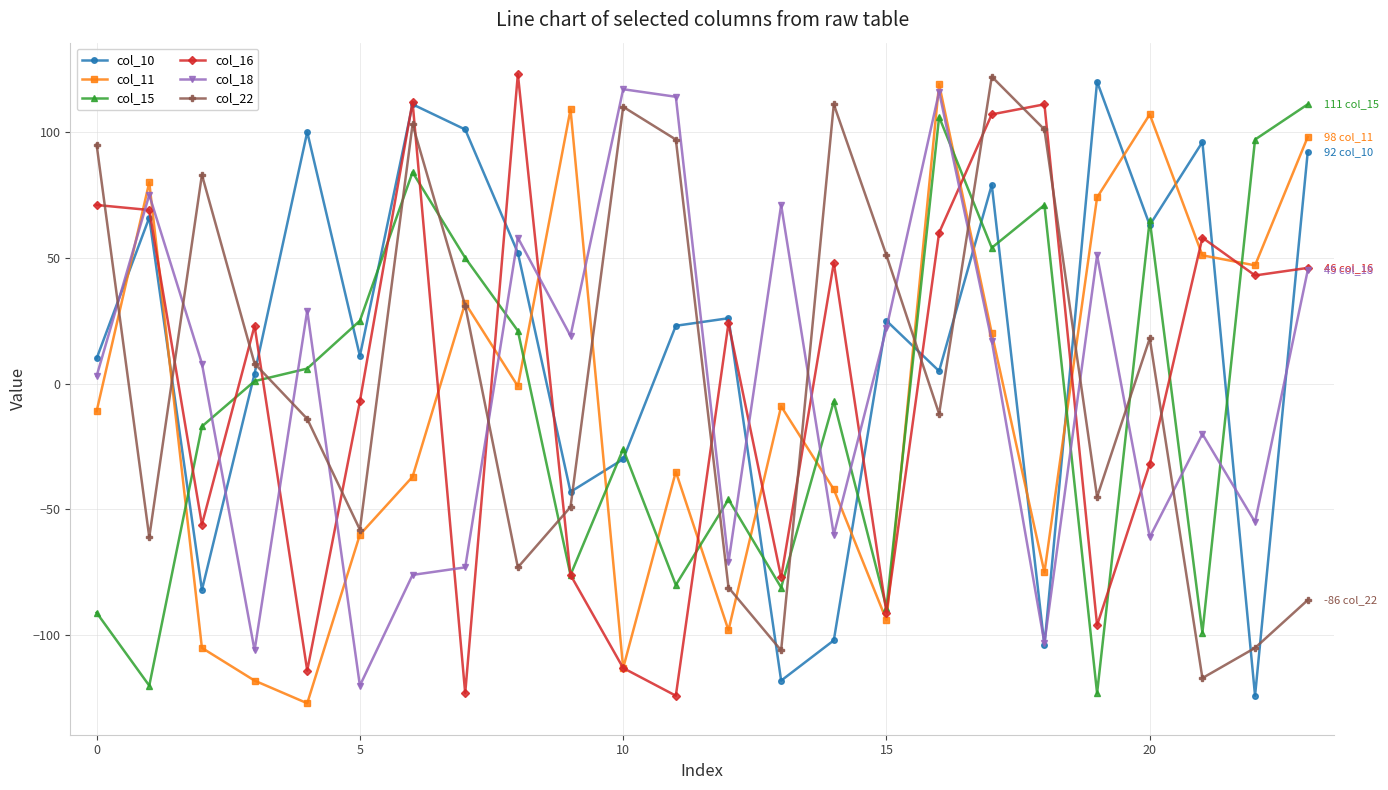

What is the minimum value for col_22?

-117